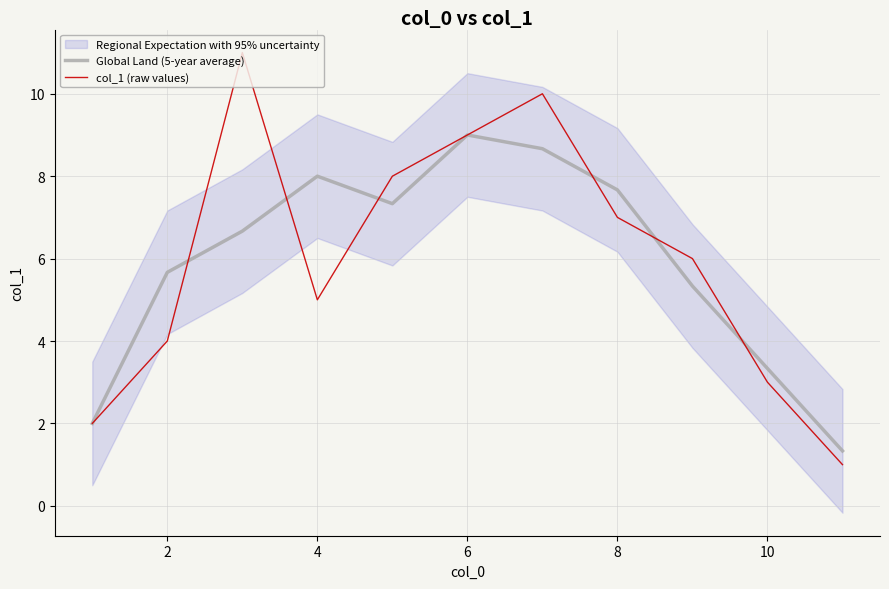

What is the value of the col_1 (raw values) point at the 8th from the left?

7.0